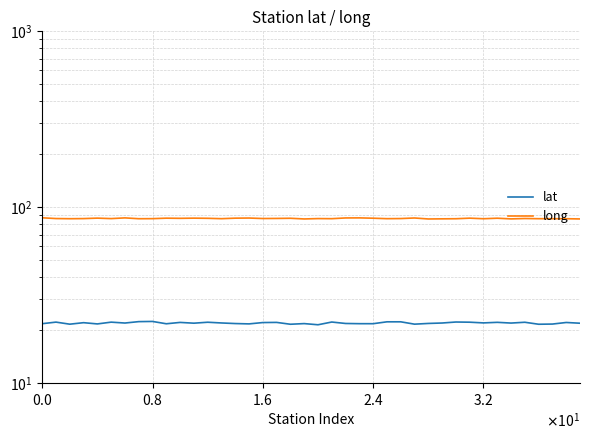

True or false: long and lat cross at least once.

False